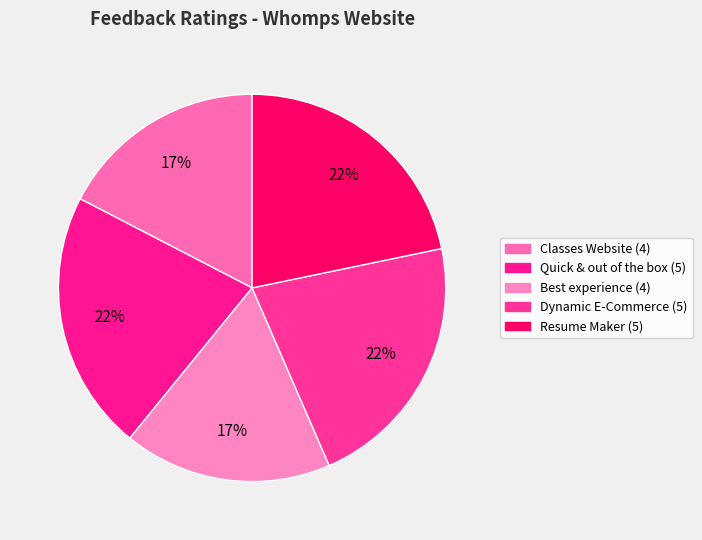

Does any single category account for the majority?

No